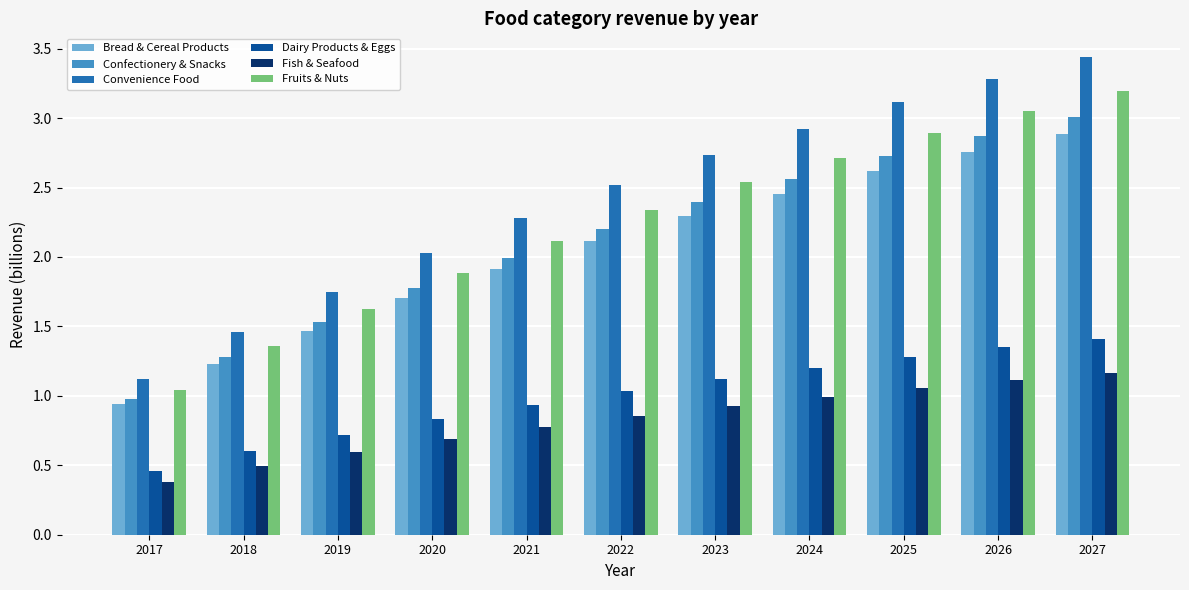

Where is Bread & Cereal Products nearest to the value 1?

2017